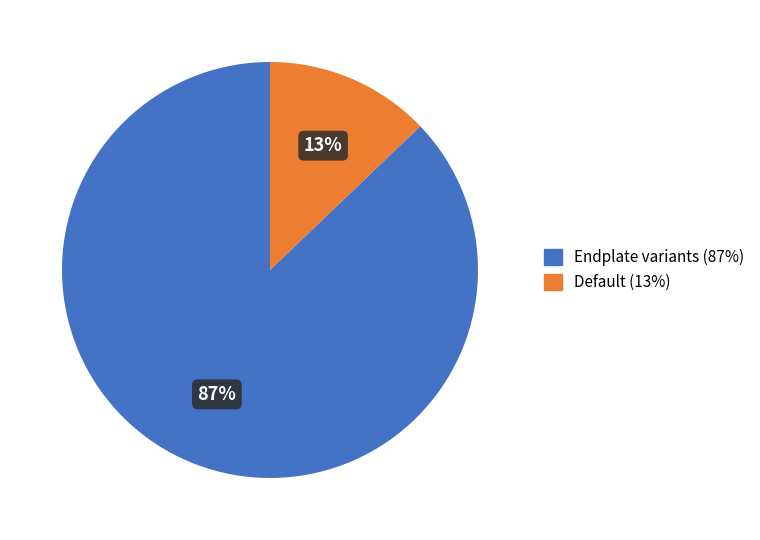

To the nearest percent, what is the difference between the largest and smallest slice percentages?

74%